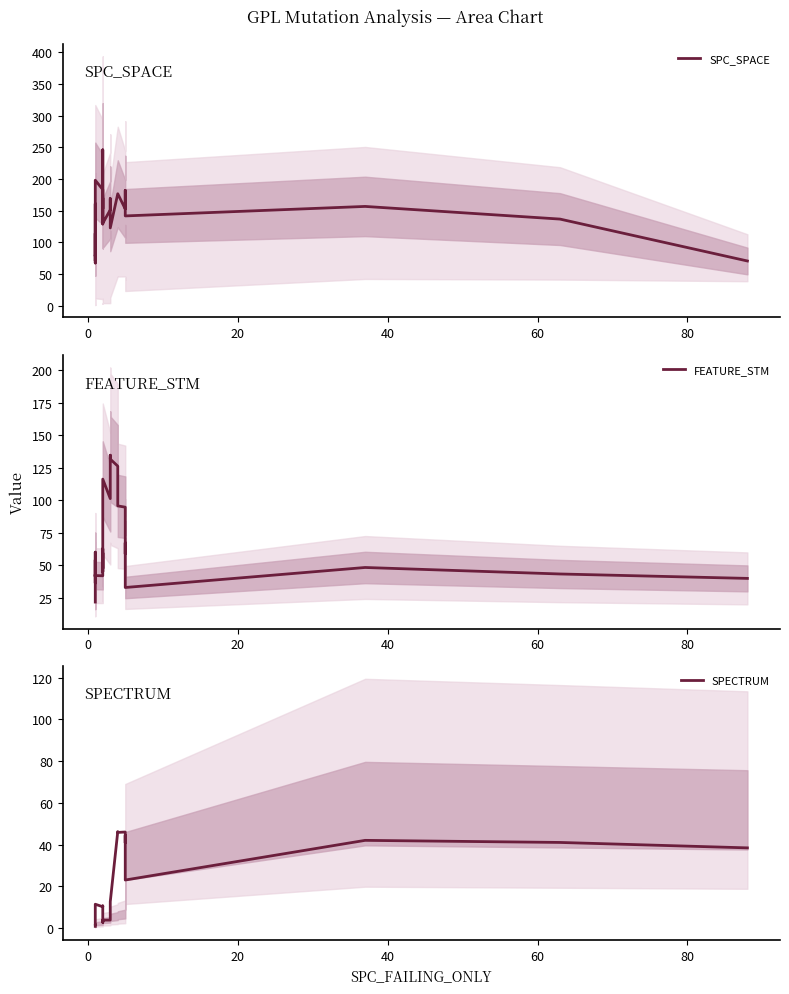

What is the lowest value of the SPC_SPACE series?

67.2